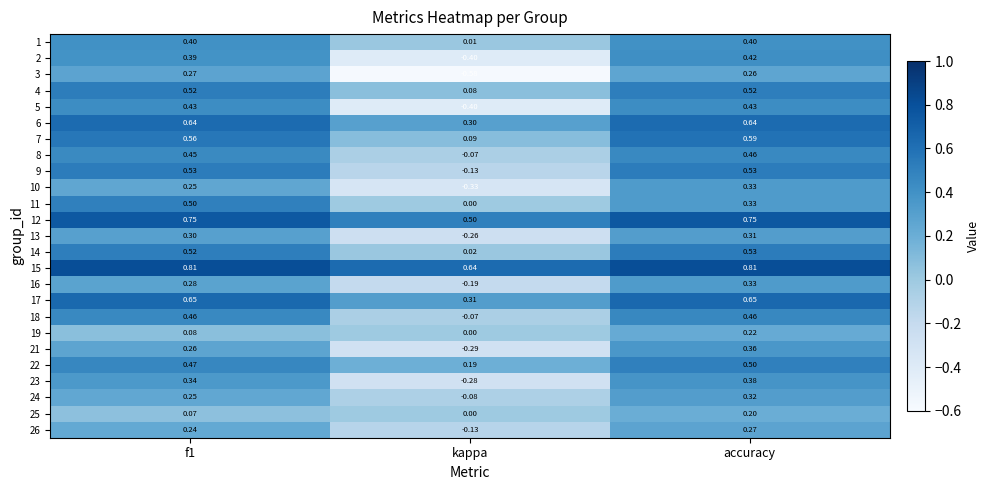

Is the value of 13 at accuracy greater than the value of 7 at kappa?

Yes